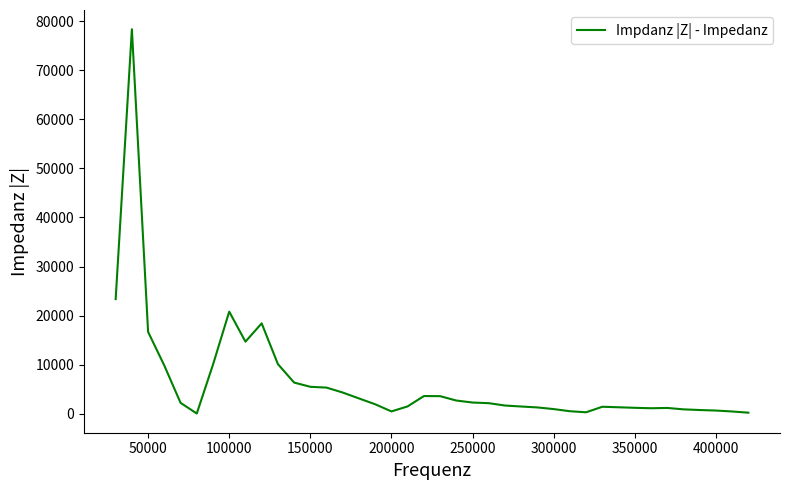

What is the average value?

6567.9